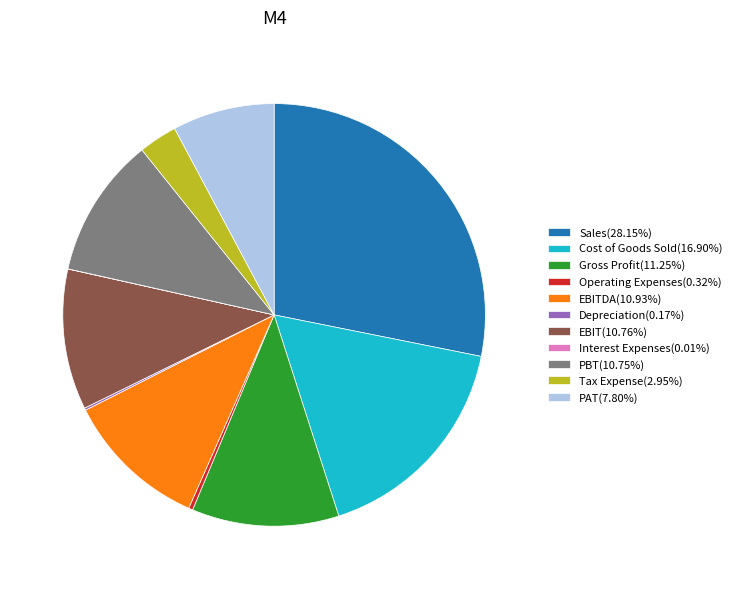

What is the ratio of the value at Gross Profit(11.25%) to the value at EBITDA(10.93%)?

1.0